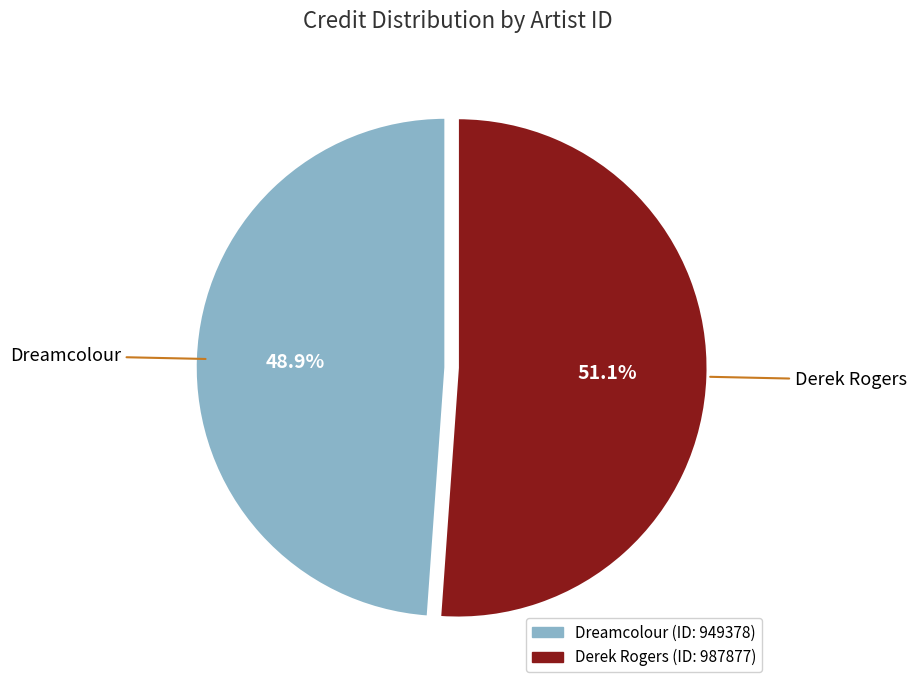

Does any single category account for the majority?

Yes